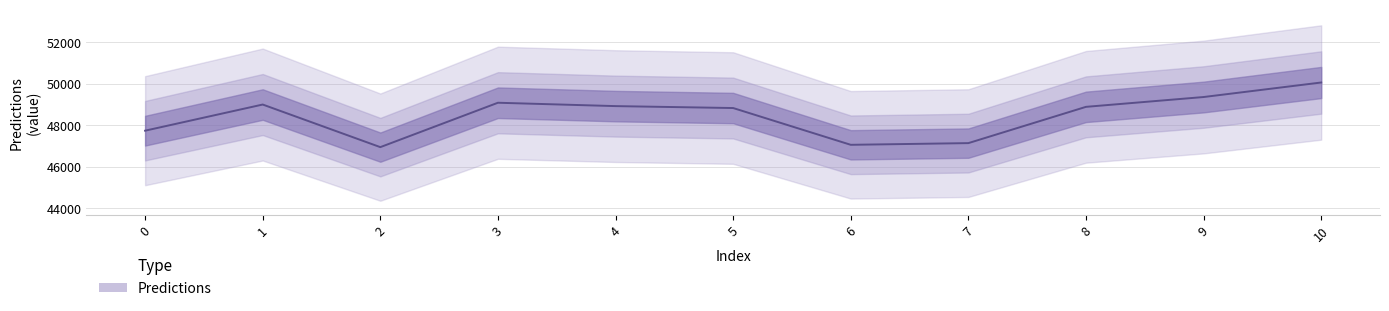

Does the chart display data point markers on the line(s)?

No